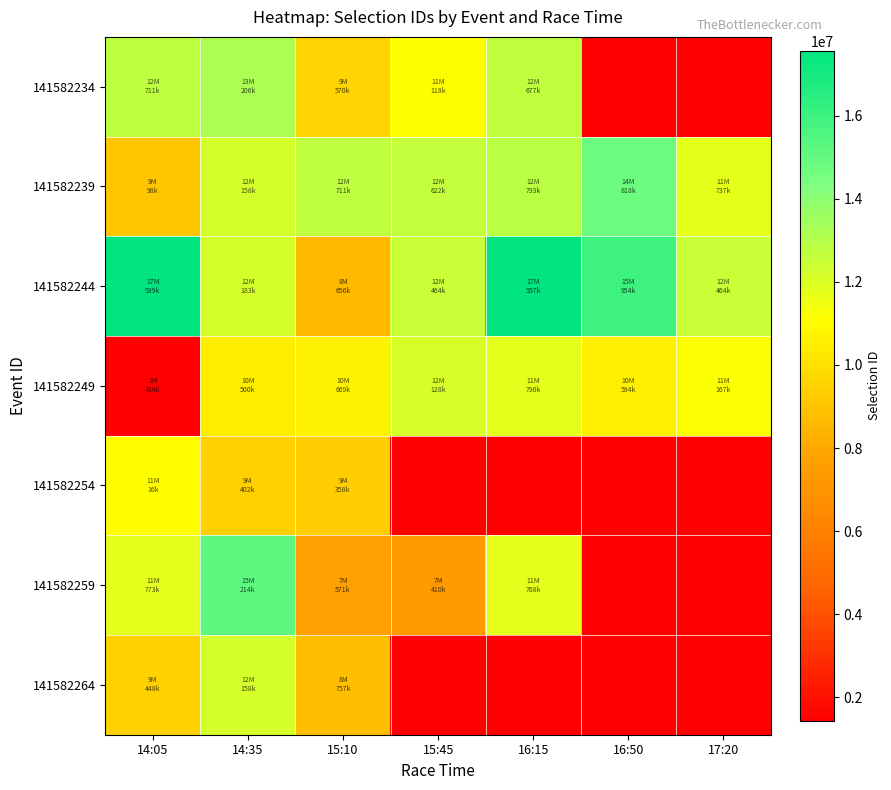

Between 17:20 and 14:35, which is larger?

14:35